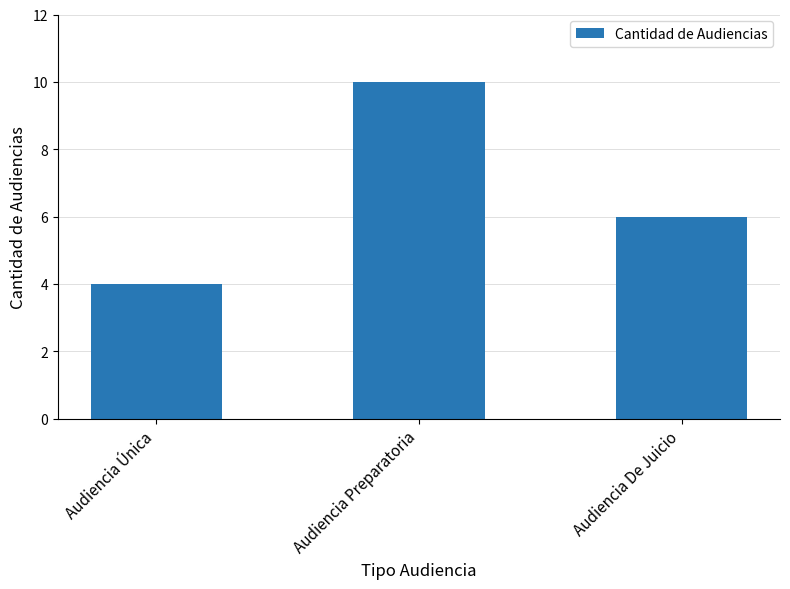

How many series are shown in this chart?

1